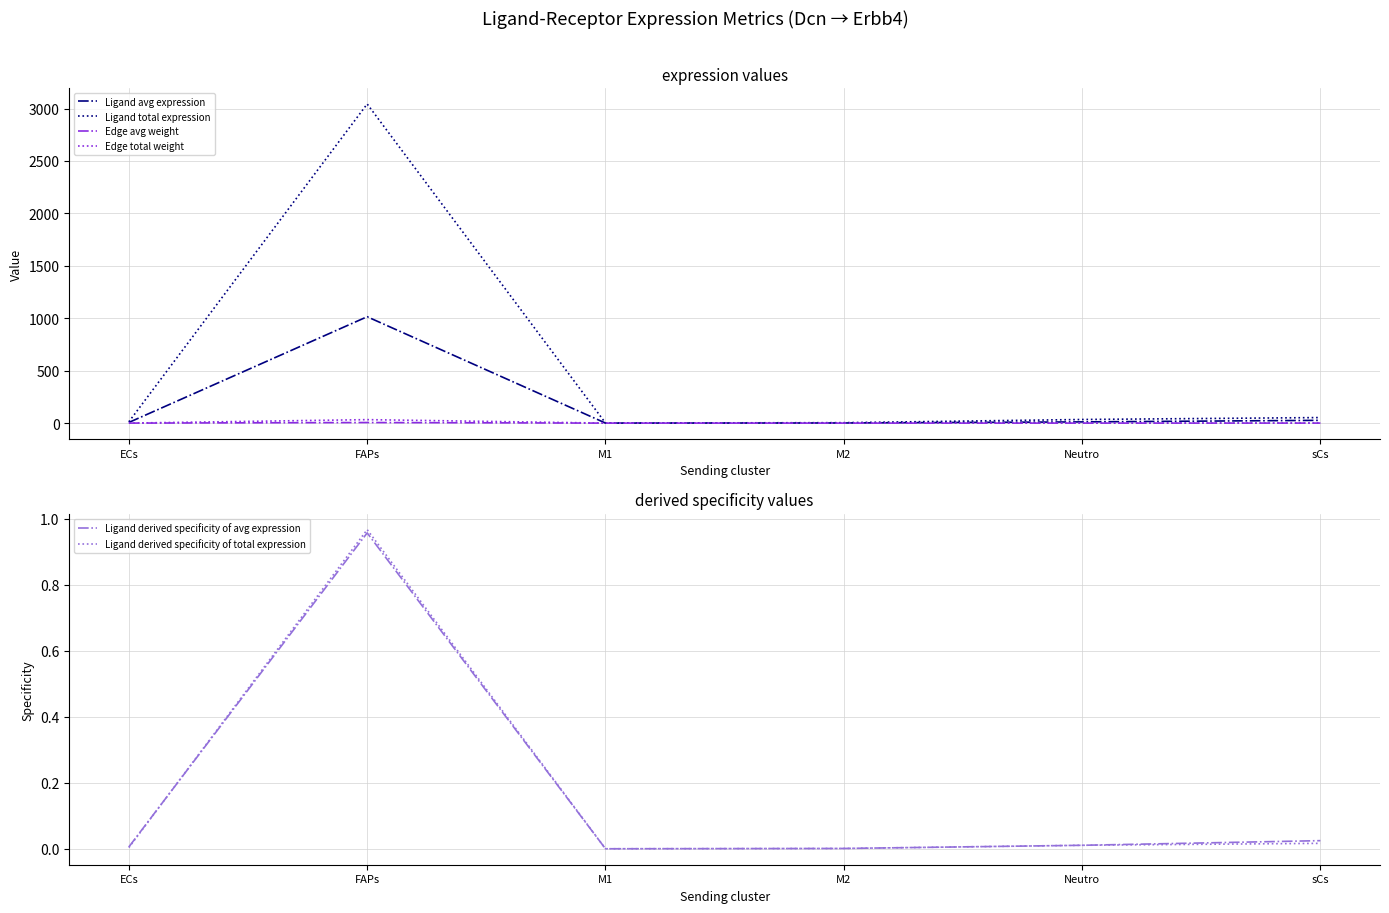

What is the difference between the Edge avg weight values at sCs and M2?

0.1